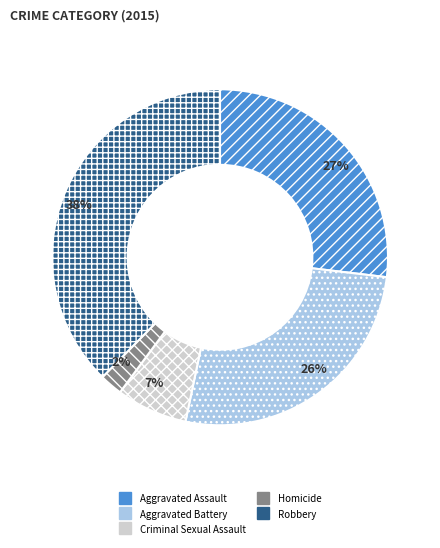

To the nearest percent, what portion does Robbery represent?

38%